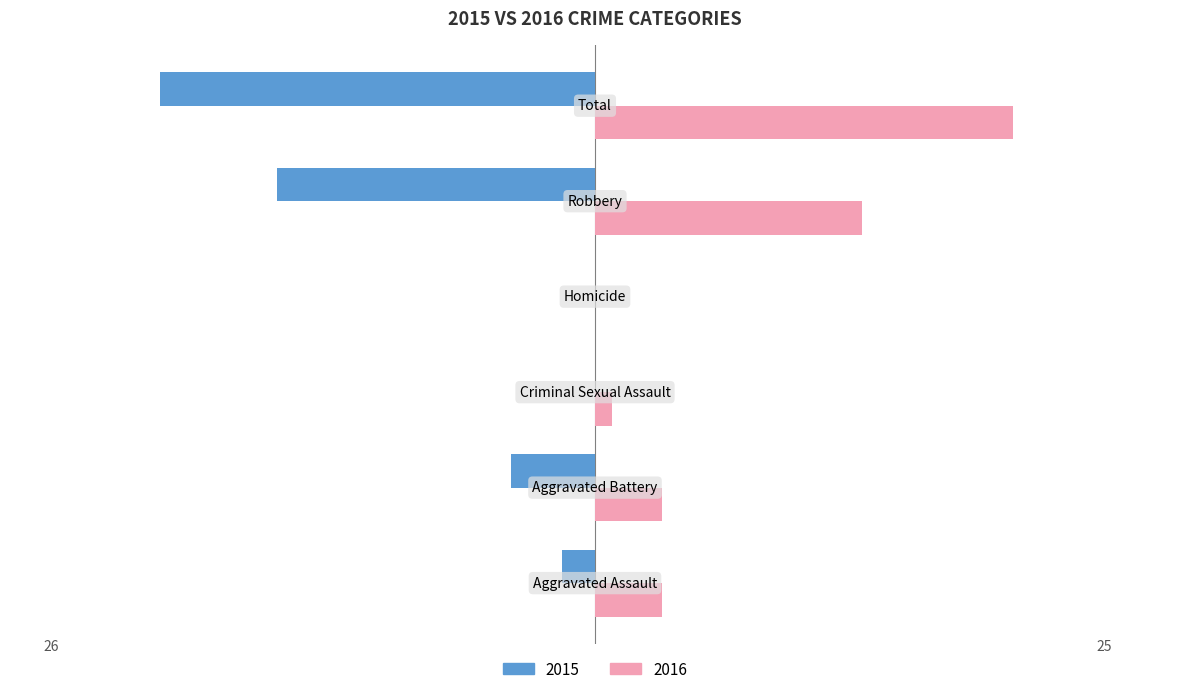

Reading left to right, transcribe all the data shown in this chart.

Left: Aggravated Assault=-2	Aggravated Battery=-5	Criminal Sexual Assault=0	Homicide=0	Robbery=-19	Total=-26
Right: Aggravated Assault=4	Aggravated Battery=4	Criminal Sexual Assault=1	Homicide=0	Robbery=16	Total=25